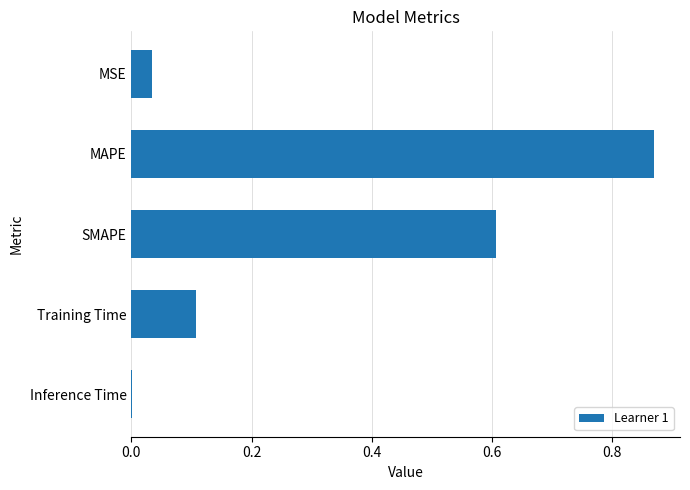

What is the sum of all values?

1.6